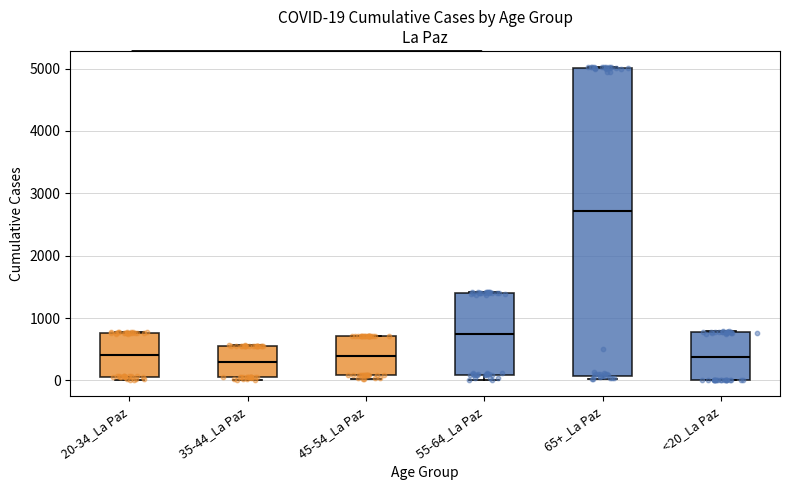

Which box is the tallest, from its lower edge to its upper edge?

65+_La Paz